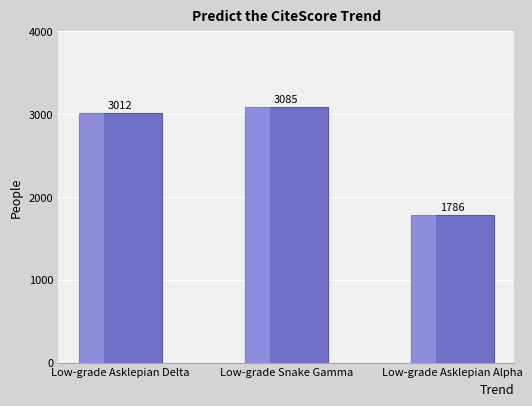

List the labels in order of value, smallest first.

Low-grade Asklepian Alpha, Low-grade Asklepian Delta, Low-grade Snake Gamma